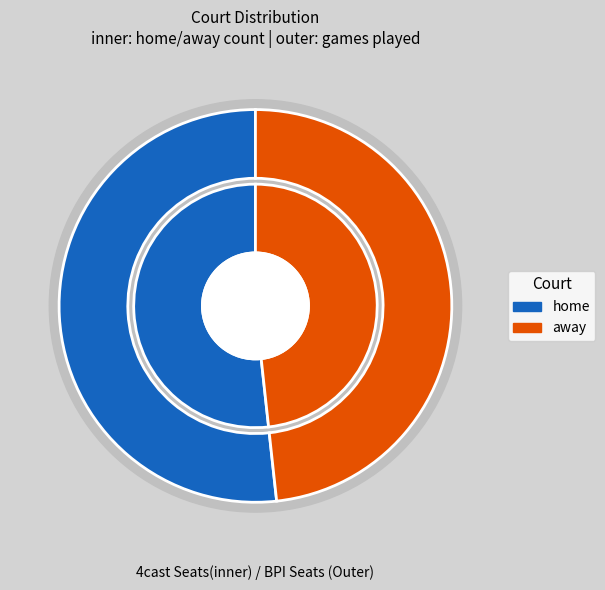

How many slices are in this pie chart?

2